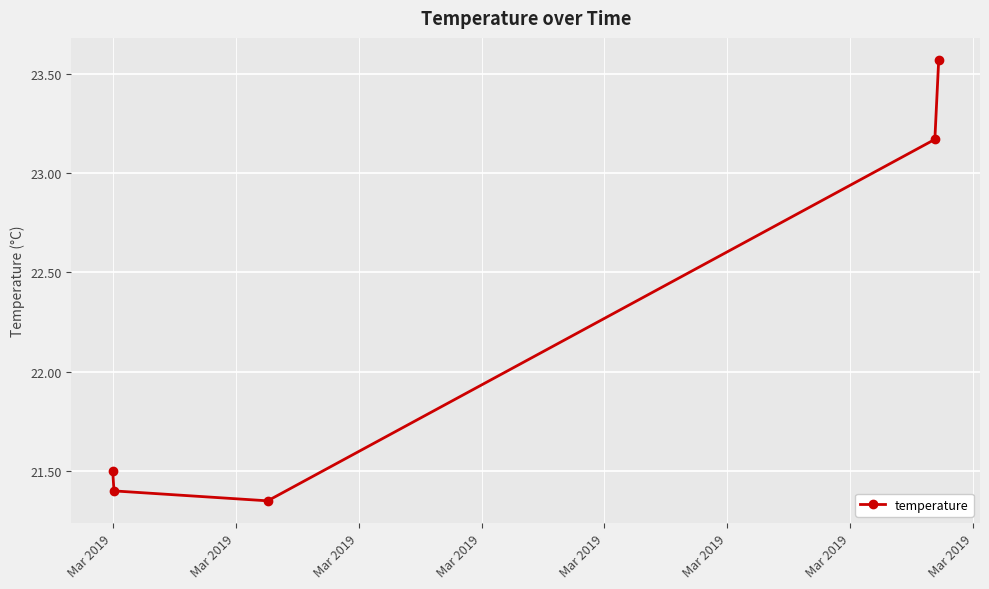

True or false: there are more than 1 points higher than both neighbors.

False